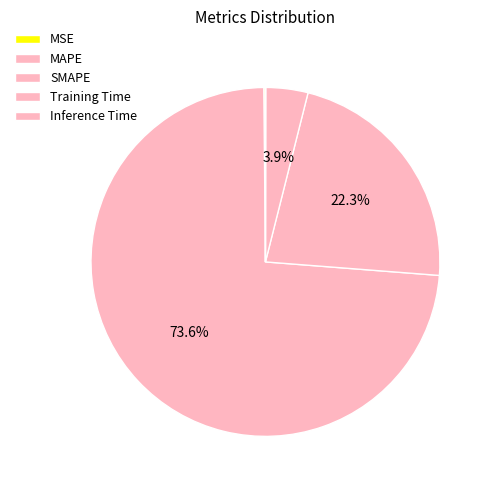

To the nearest percent, what is the difference between the SMAPE and Inference Time slice percentages?

22%